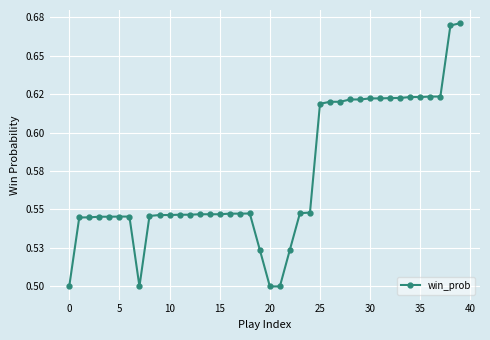

At which category does the chart reach its peak across all series?

39